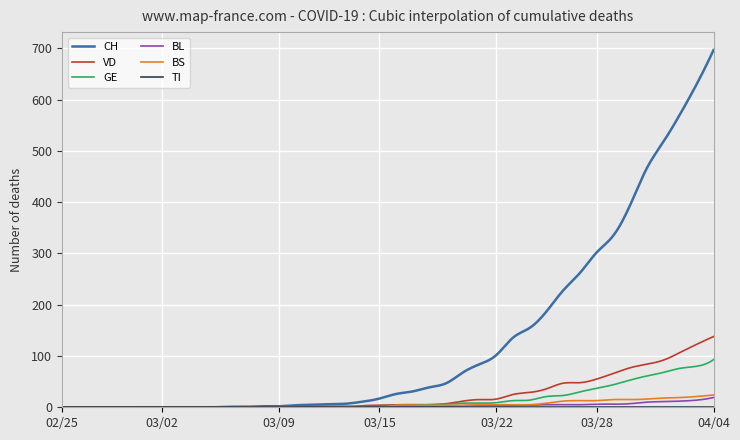

What is the maximum value shown in the chart?

697.0